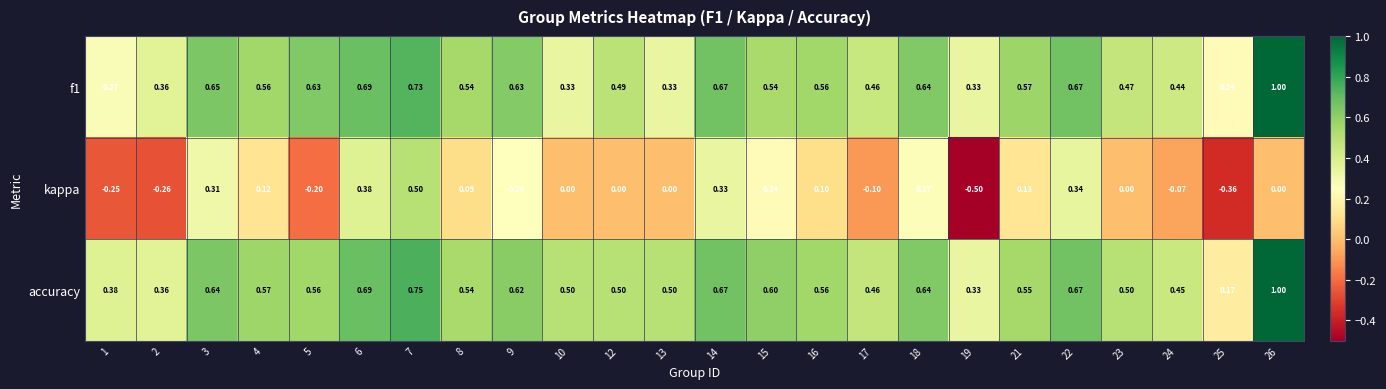

Which series has the widest spread of values?

kappa